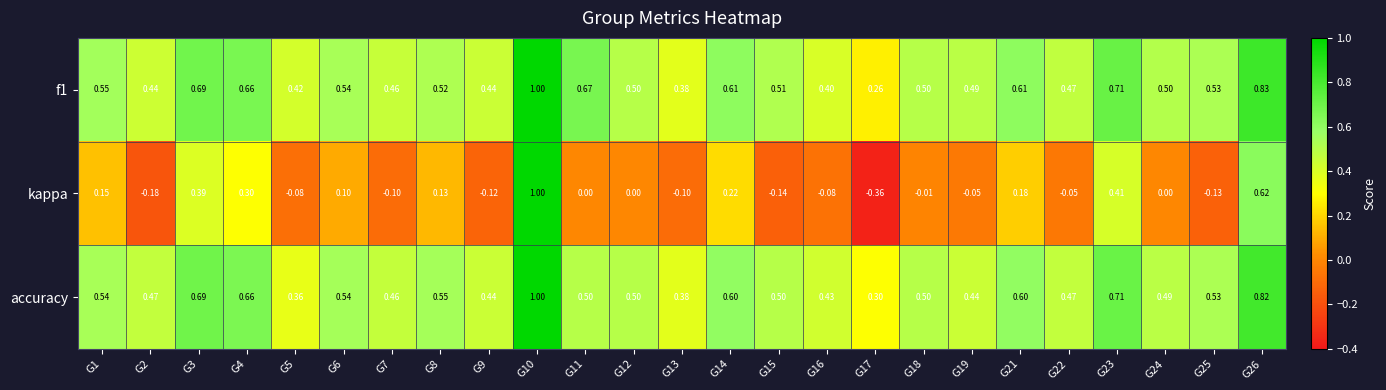

At how many categories does at least one series exceed 0?

25